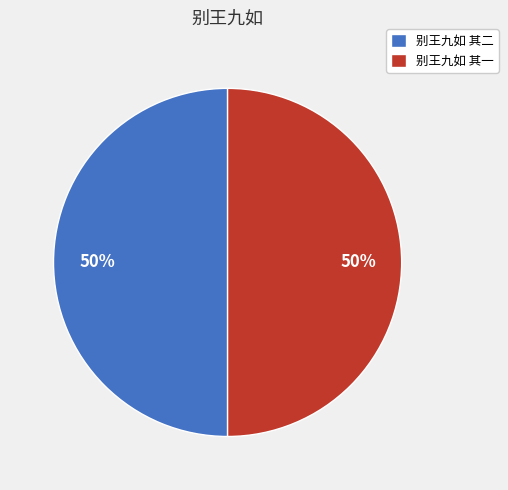

What percentage is the 别王九如 其一 slice, to the nearest percent?

50%